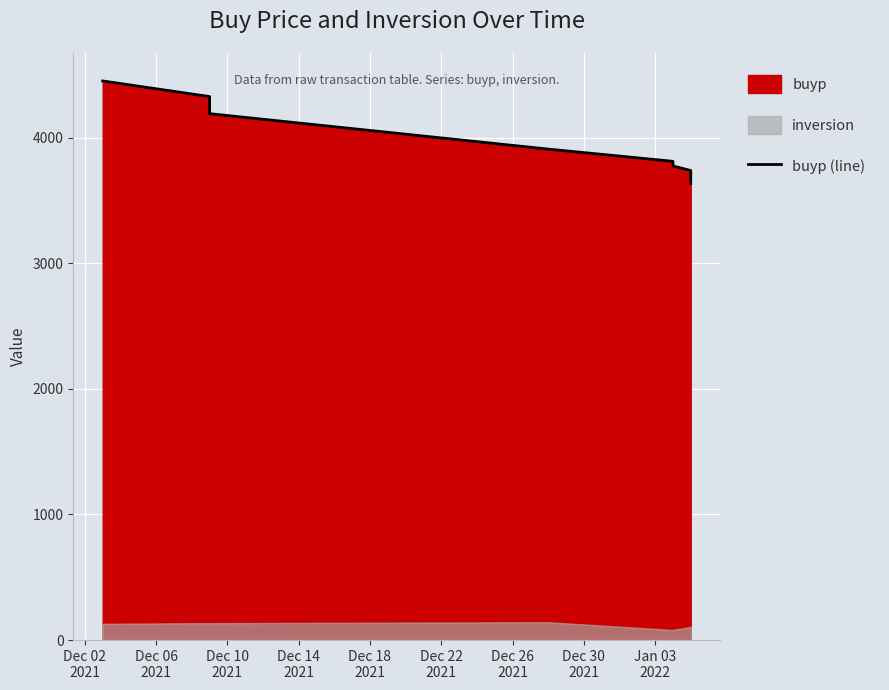

What is the greatest value displayed?

4452.4